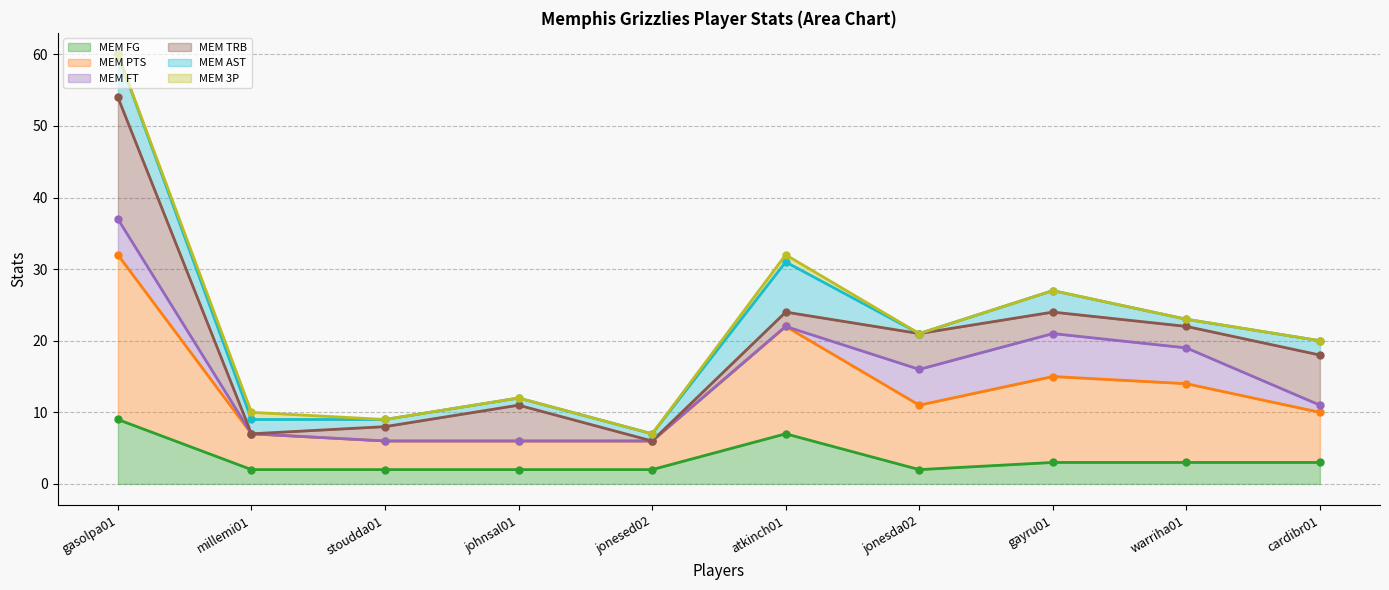

How many lines are shown in the chart?

6